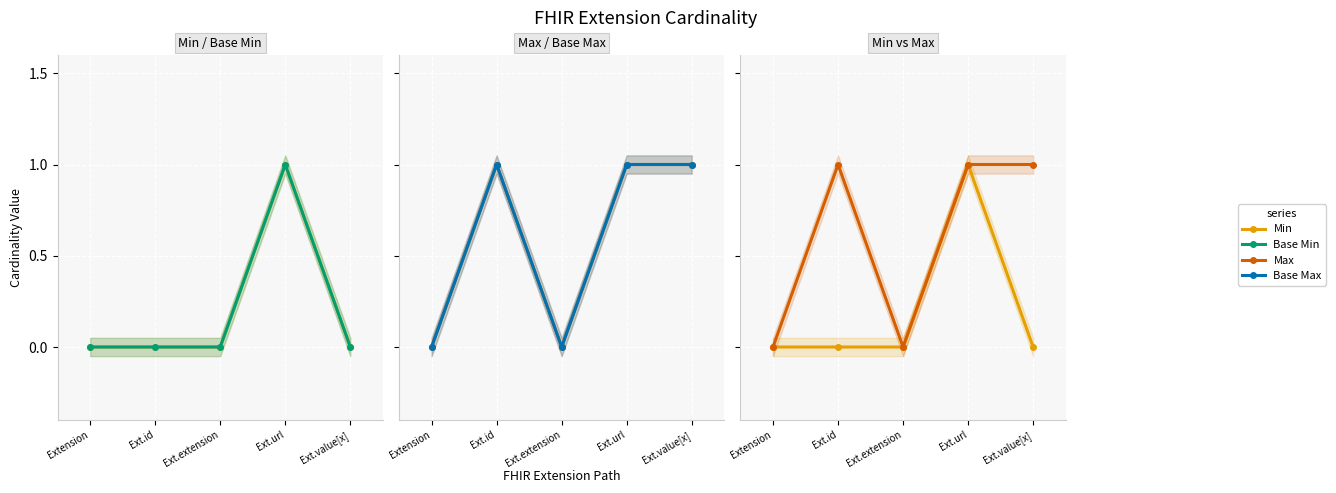

Which label corresponds to the largest value in the chart?

Ext.url